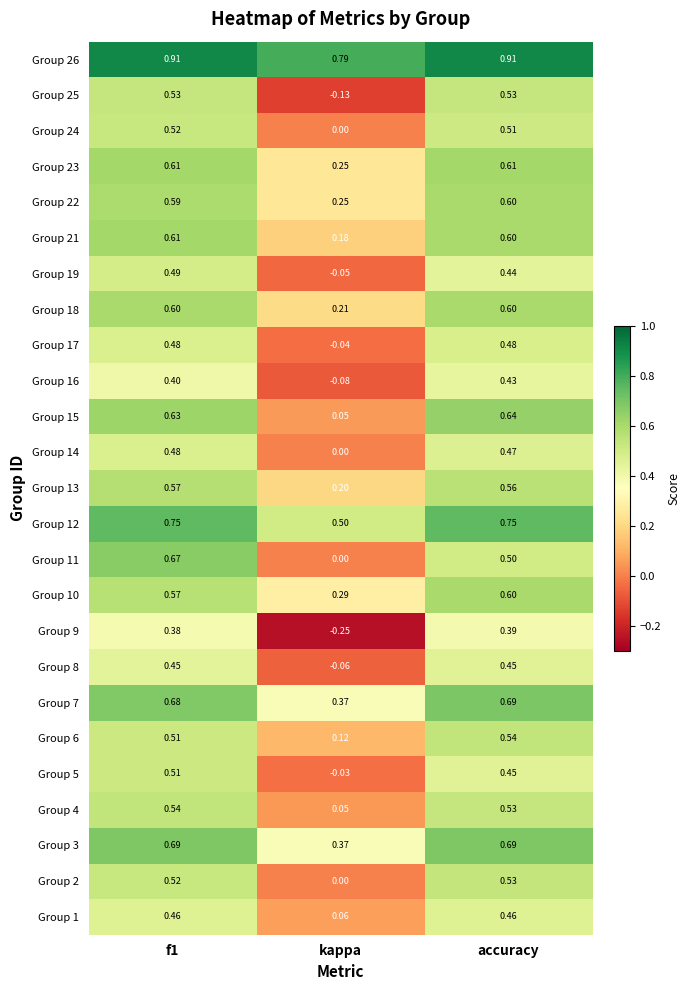

Is the value of Group 14 at accuracy greater than the value of Group 9 at kappa?

Yes